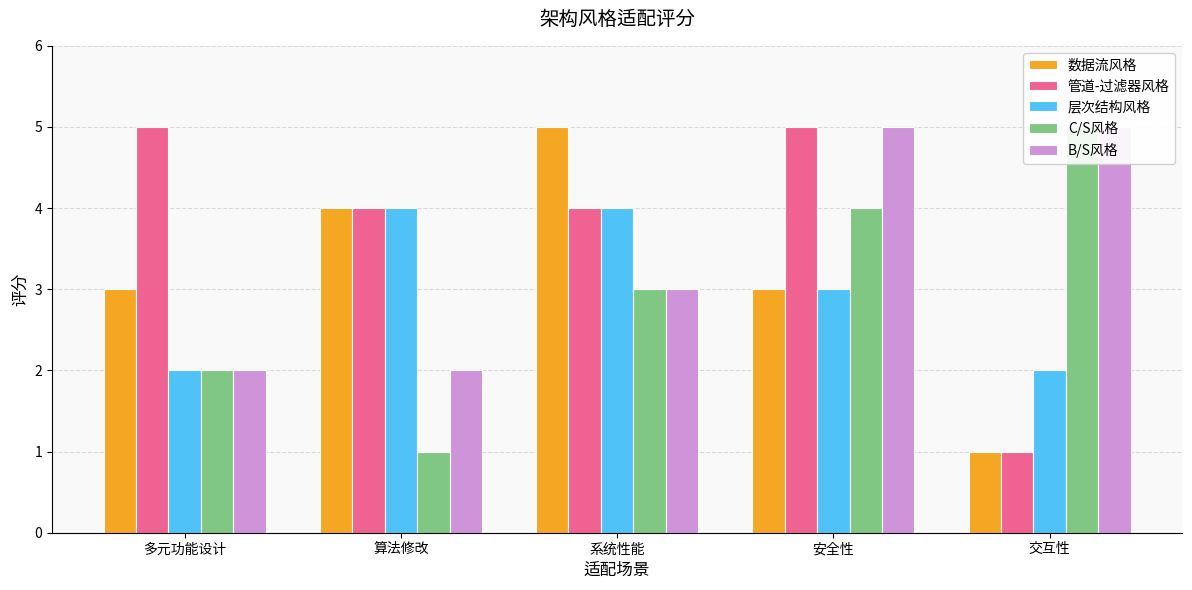

Is it true that B/S风格 equals 5 at 安全性?

True